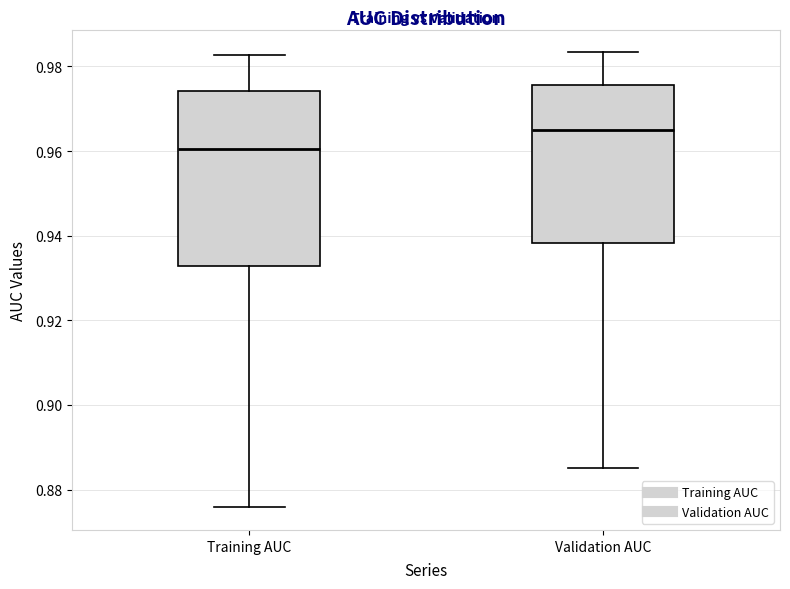

Which box has the highest median line?

Validation AUC